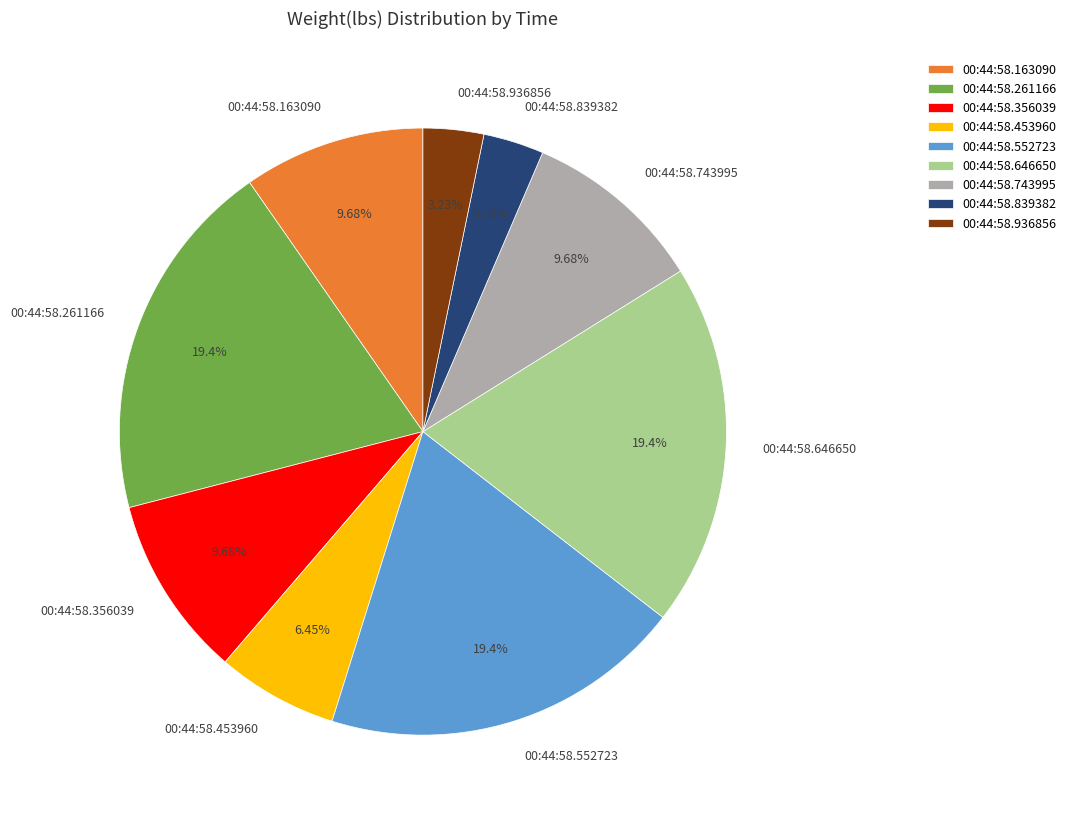

How many slices are in this pie chart?

9